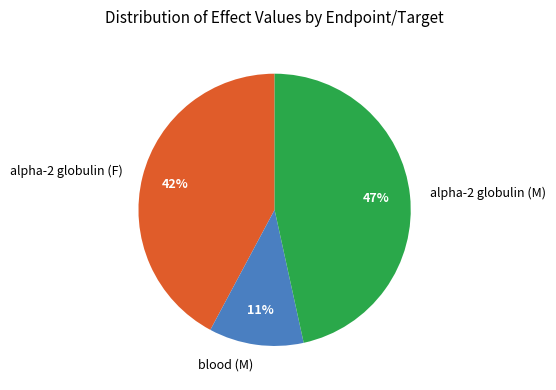

Does any single category account for the majority?

No